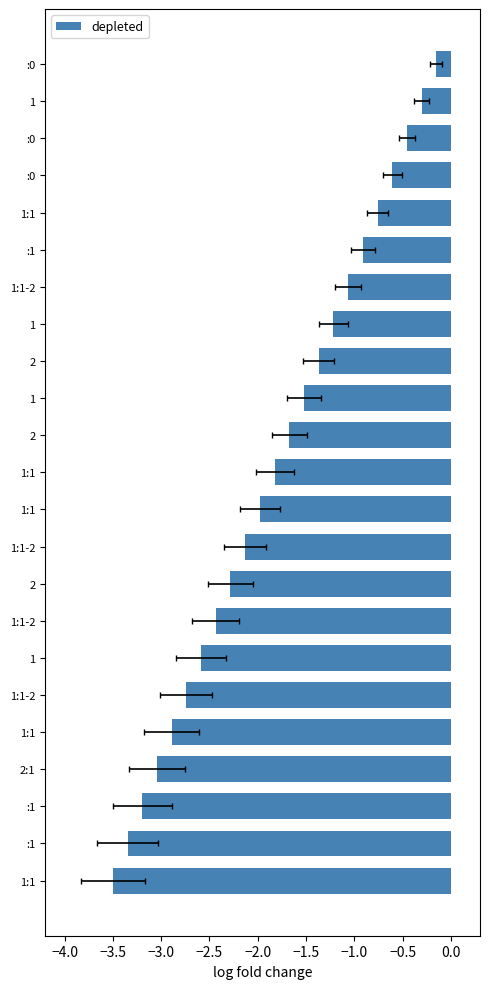

What is the difference between the second highest and minimum values?

3.2